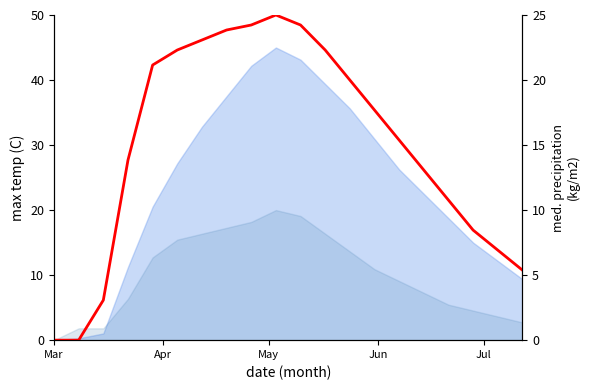

How many interior local peaks (higher than both neighbors) does the data have?

1